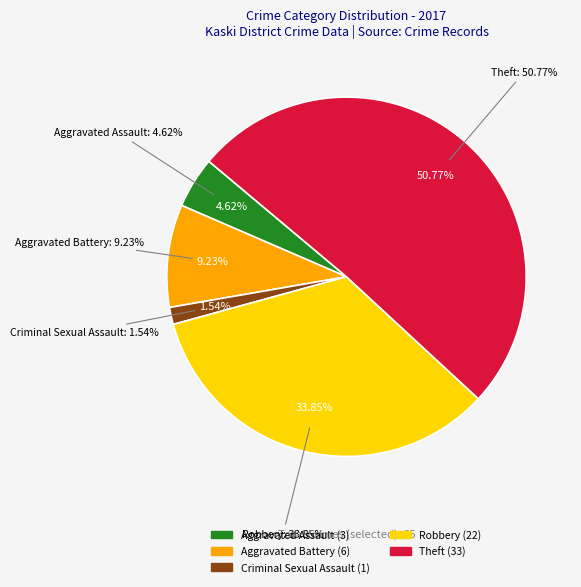

To the nearest percent, what portion does Criminal Sexual Assault represent?

2%